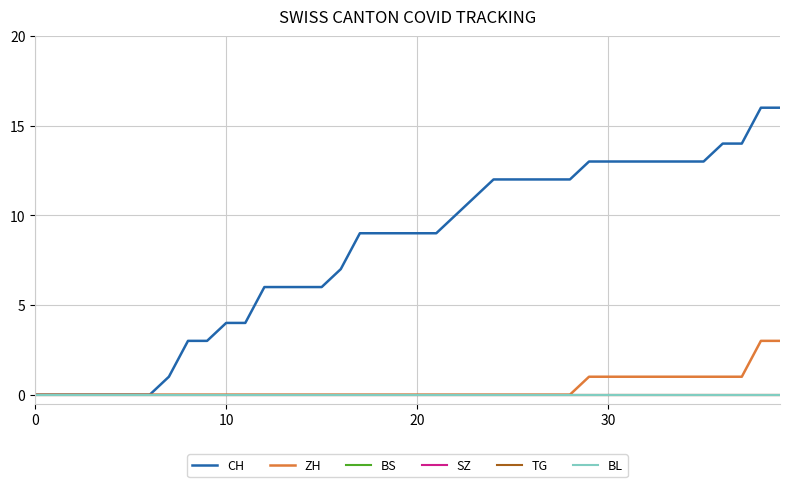

True or false: ZH and TG intersect in this chart.

False